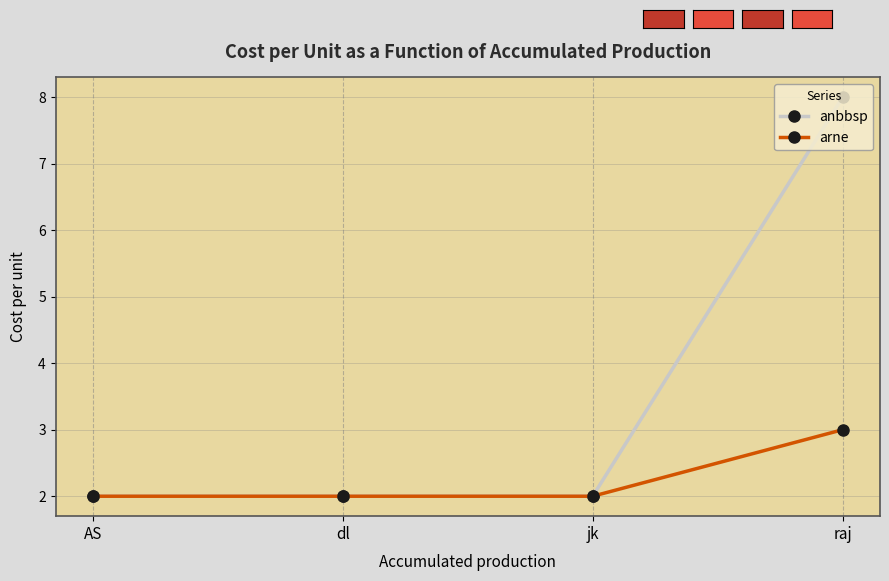

List the series in order of their peak value, lowest first.

arne, anbbsp